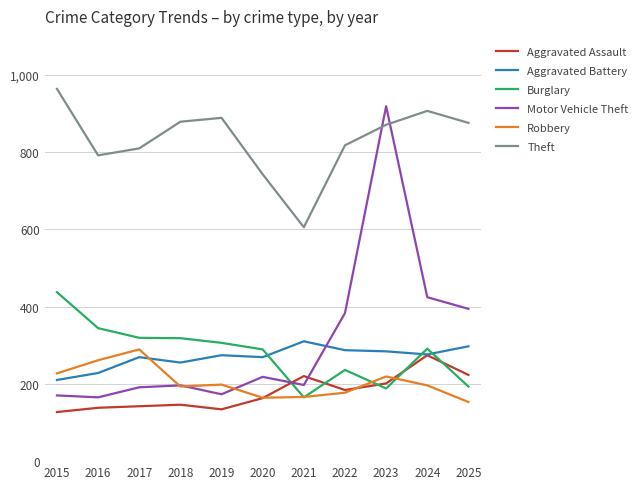

What is the sum of all Robbery values?

2243